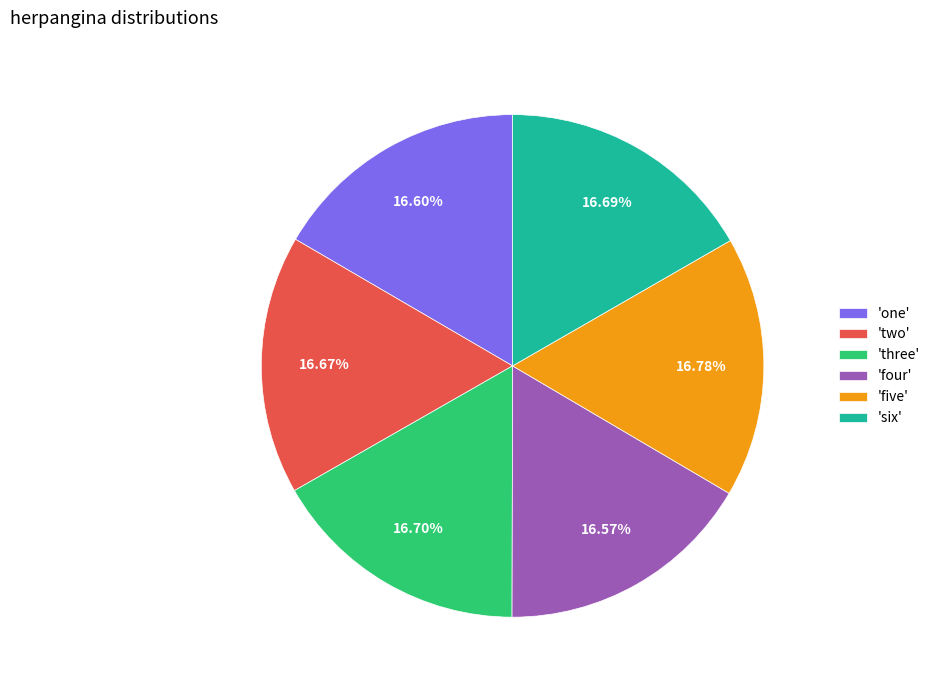

Approximately how many times larger is the value at 'three' compared to 'two'?

1.0